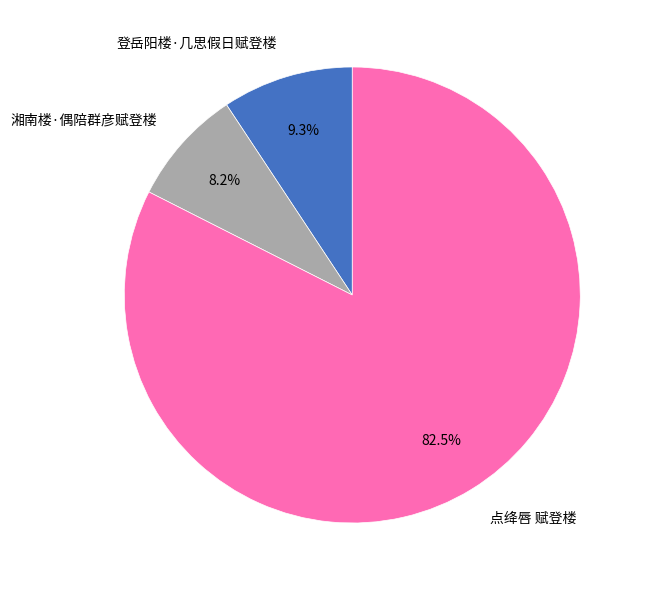

To the nearest percent, what is the difference between the largest and smallest slice percentages?

74%